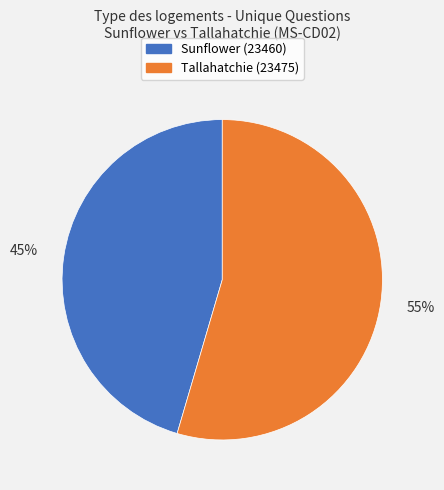

Rank the categories by value from highest to lowest.

Tallahatchie (23475), Sunflower (23460)